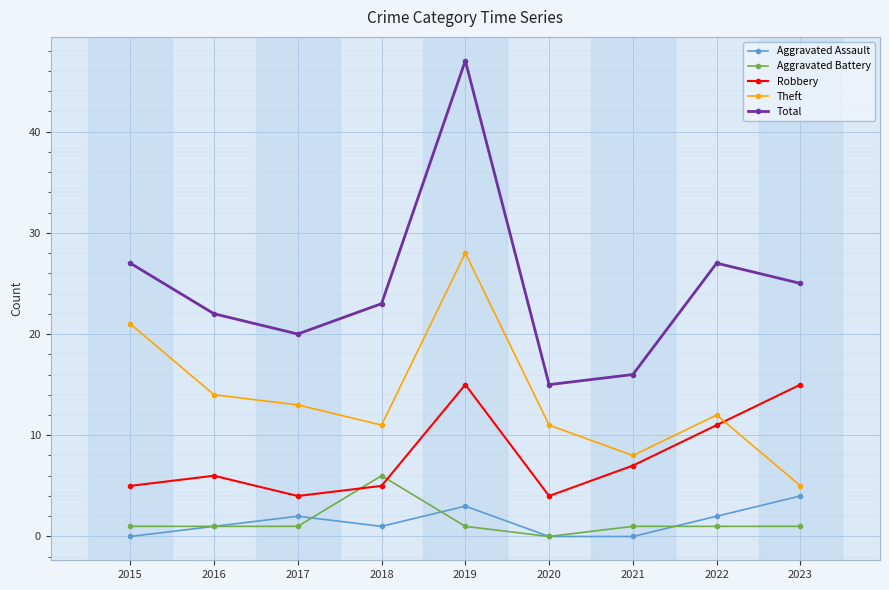

Which series has the widest spread of values?

Total